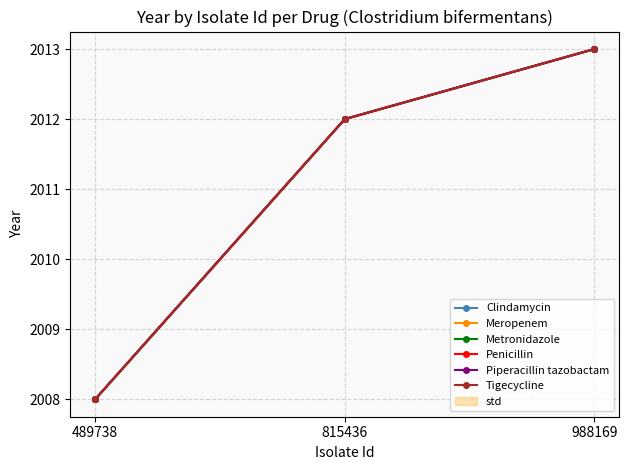

Rank the series by their maximum value, from highest to lowest.

Clindamycin, Meropenem, Metronidazole, Penicillin, Piperacillin tazobactam, Tigecycline